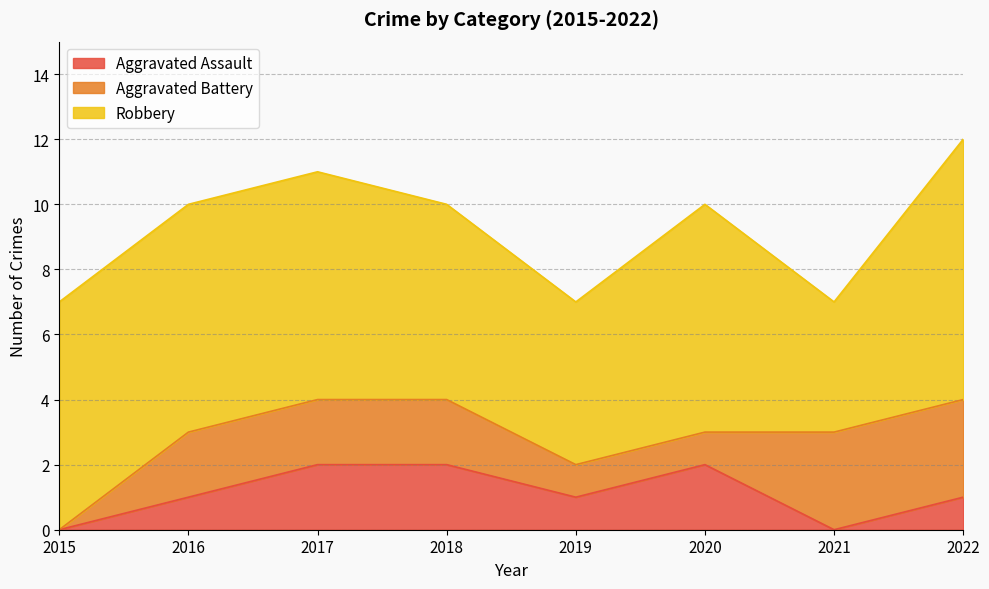

True or false: Aggravated Battery and Robbery intersect in this chart.

False